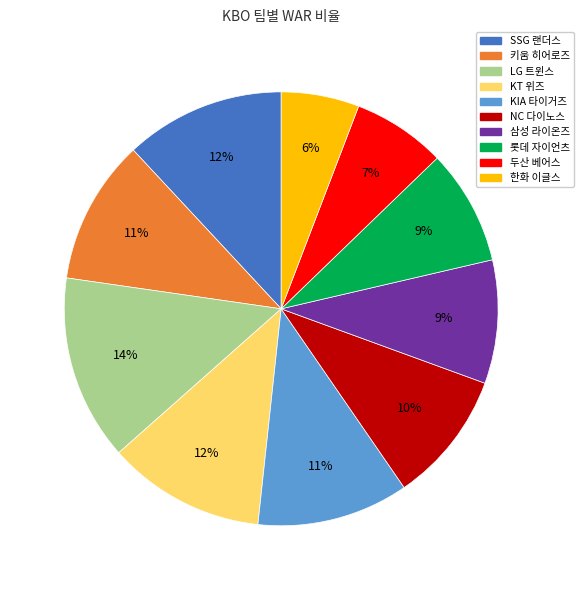

What is the largest slice in the pie chart?

LG 트윈스